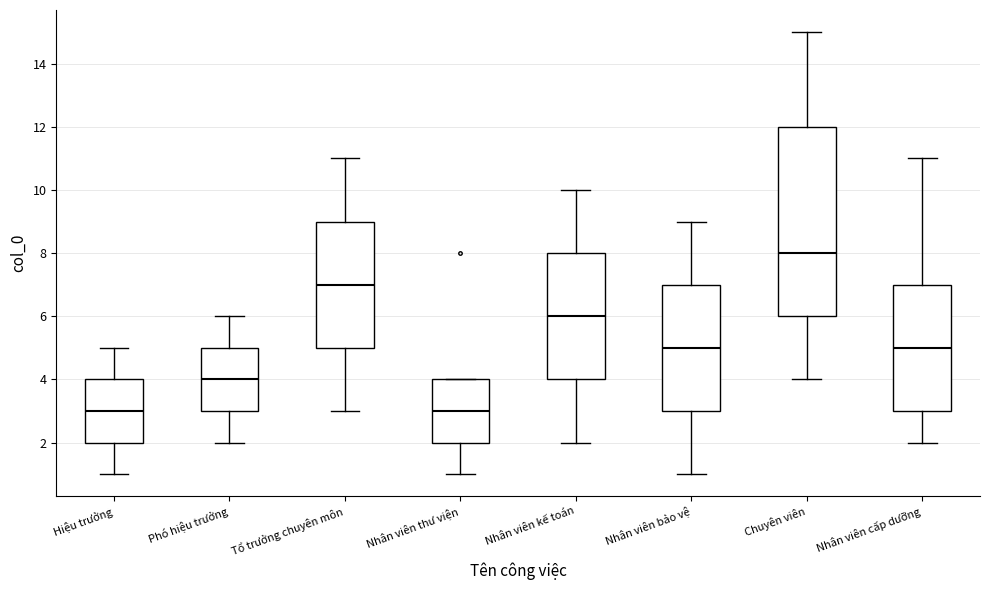

Comparing the boxes themselves (not the whiskers), which one is the tallest?

Chuyên viên